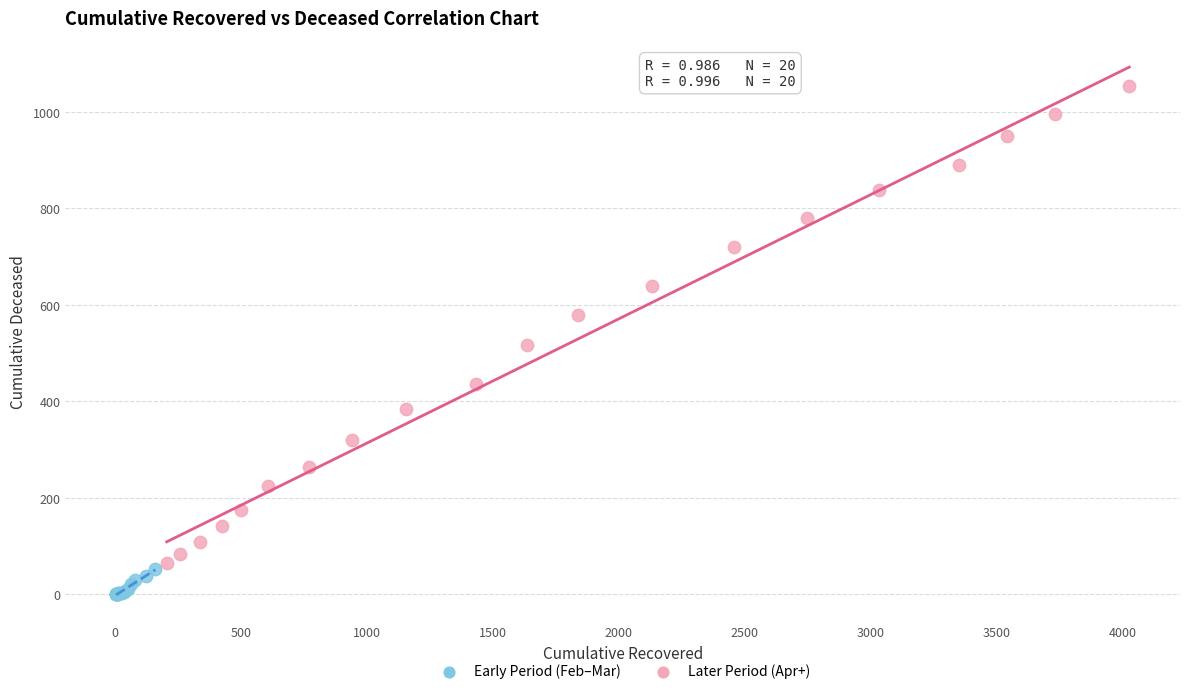

Which series reaches the maximum Y coordinate?

Later Period (Apr+)